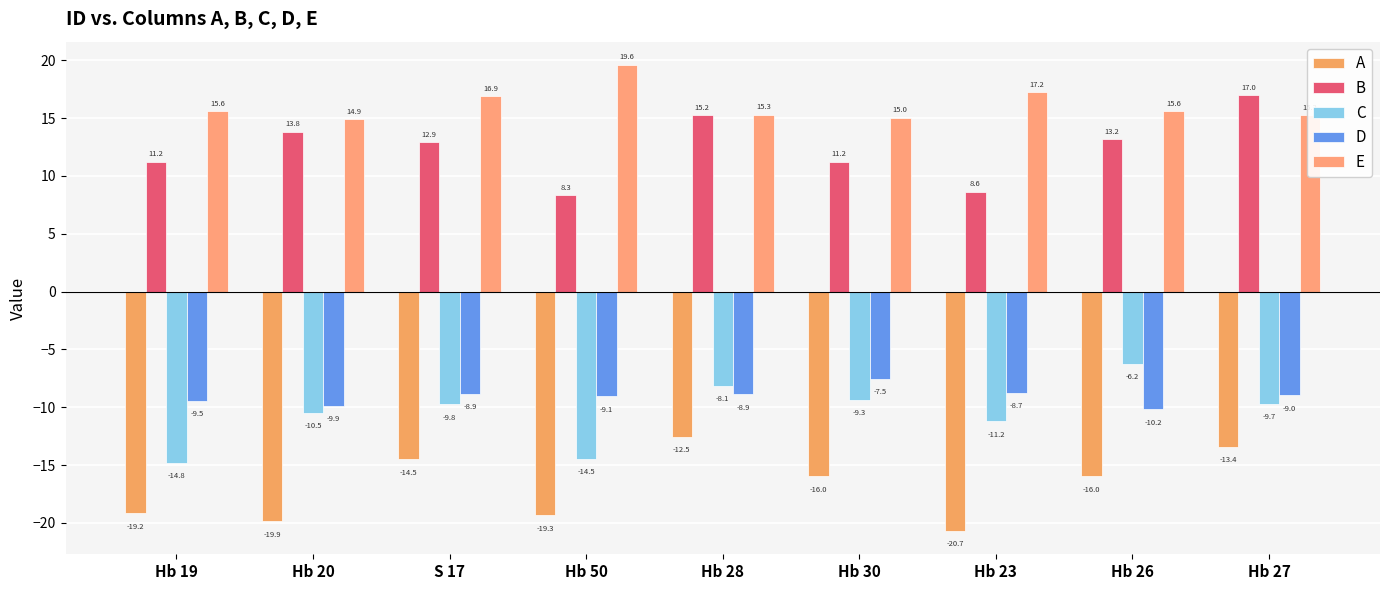

How many bars are there in total?

45